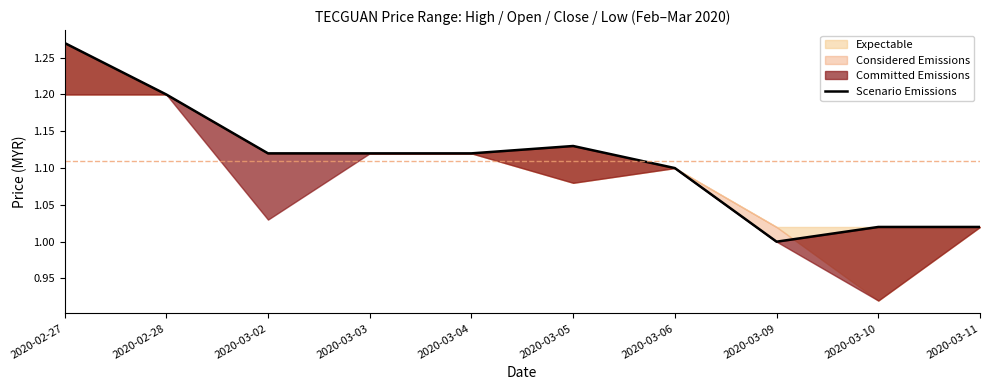

Where is the first local minimum?

2020-03-09